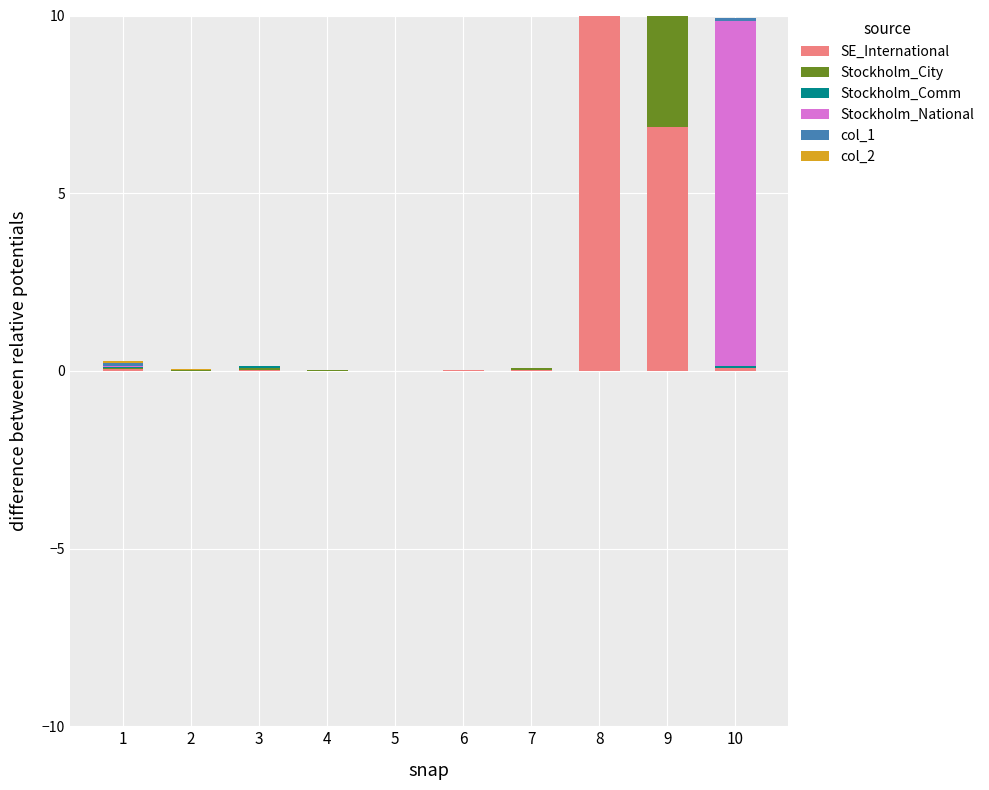

What is the average value of the Stockholm_Comm series?

1.9